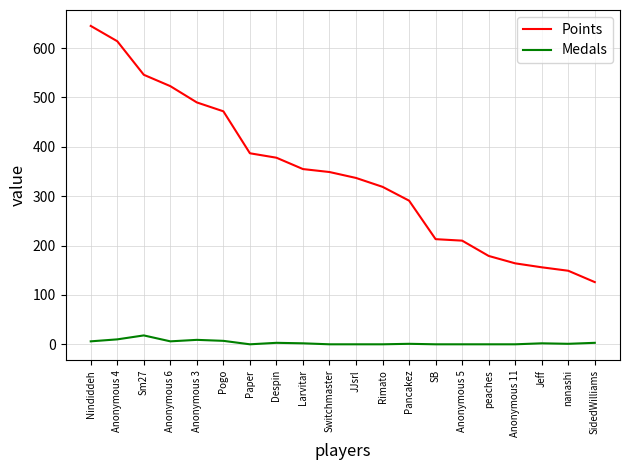

What is the maximum value shown in the chart?

645